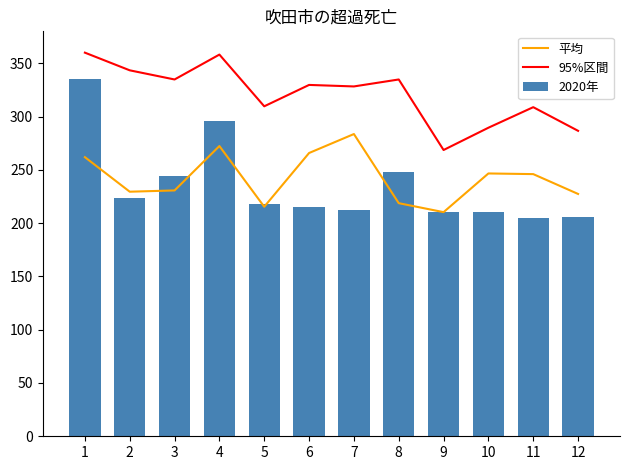

Where does the 平均 series first go above 246?

1